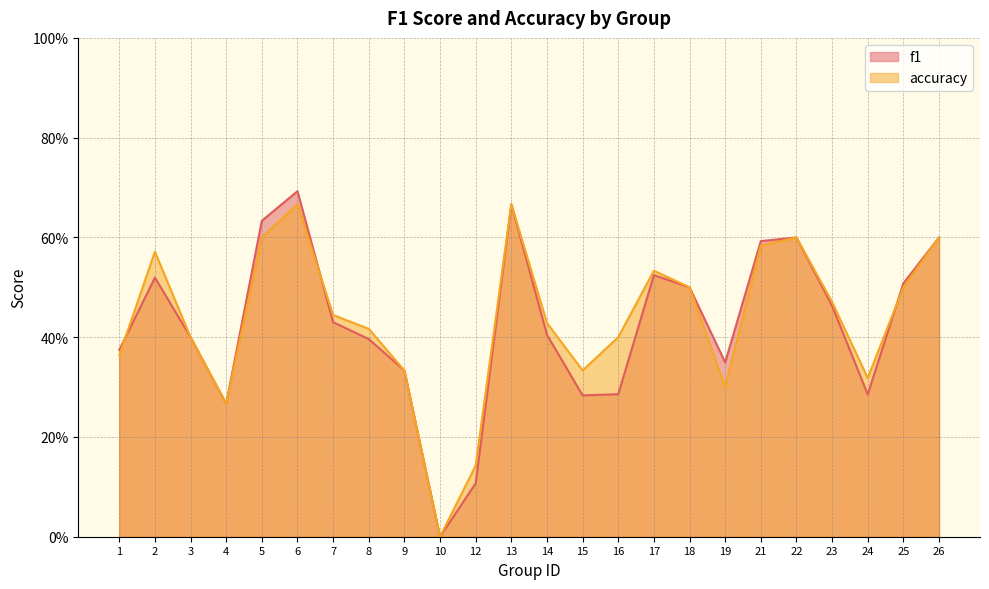

Which series has the largest total across all categories?

accuracy